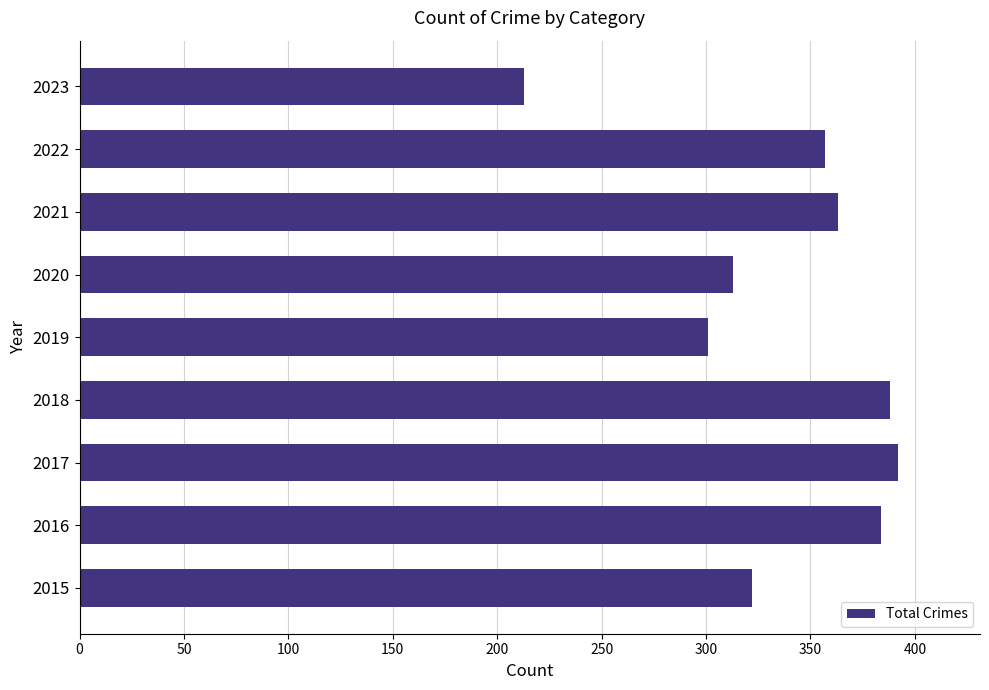

What is the sum of all values?

3033